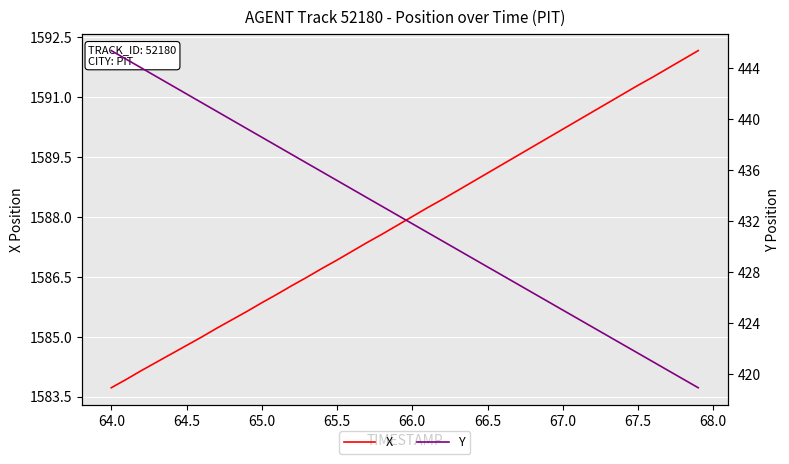

What is the maximum value for X?

1592.2